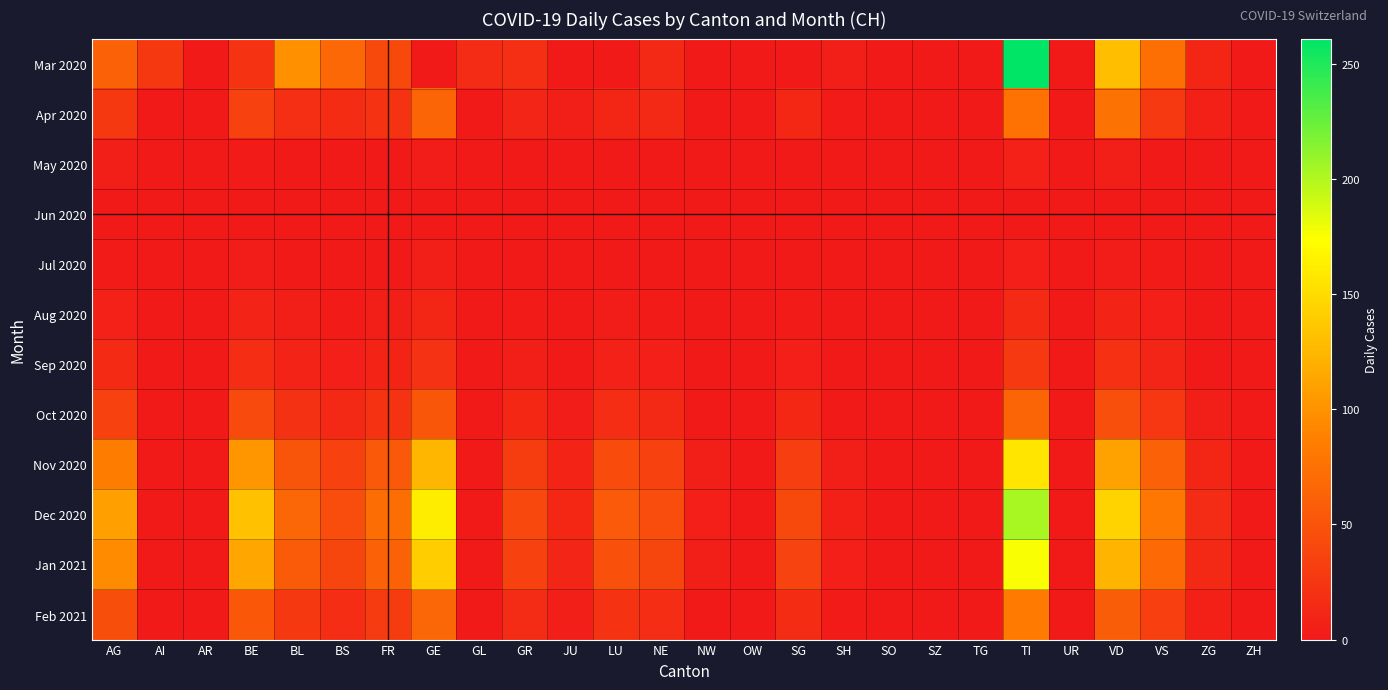

At how many categories does at least one series exceed 46?

10